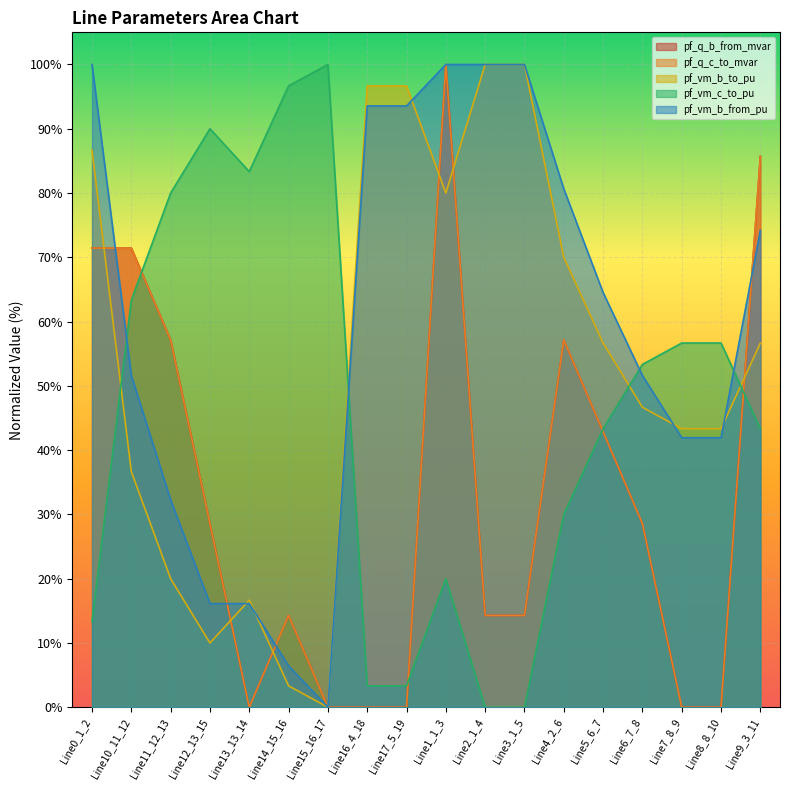

What is the greatest value displayed?

100.0